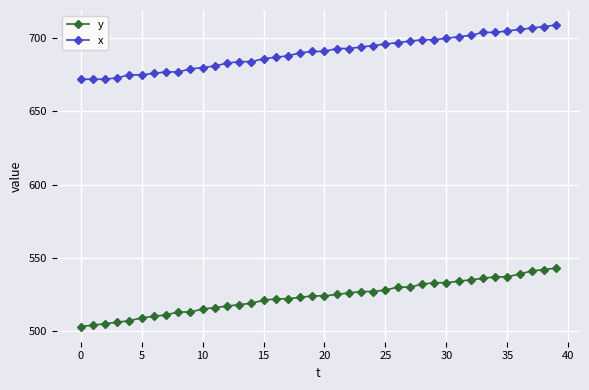

What is the value of the y point at the 10th from the left?

513